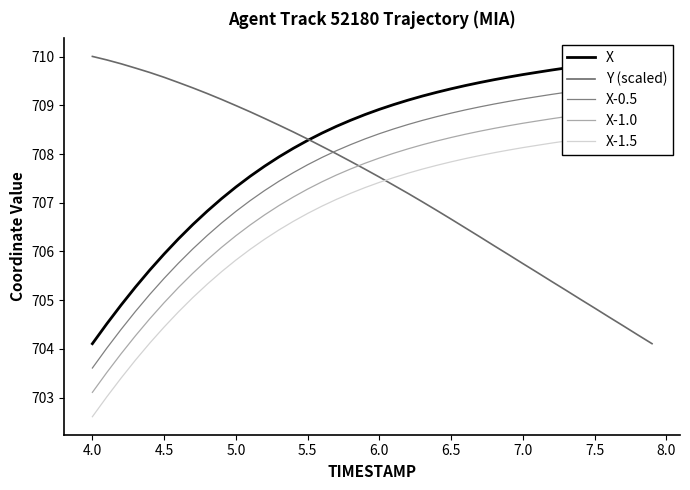

Is it true that Y (scaled) equals 705.8 at 7.0?

True